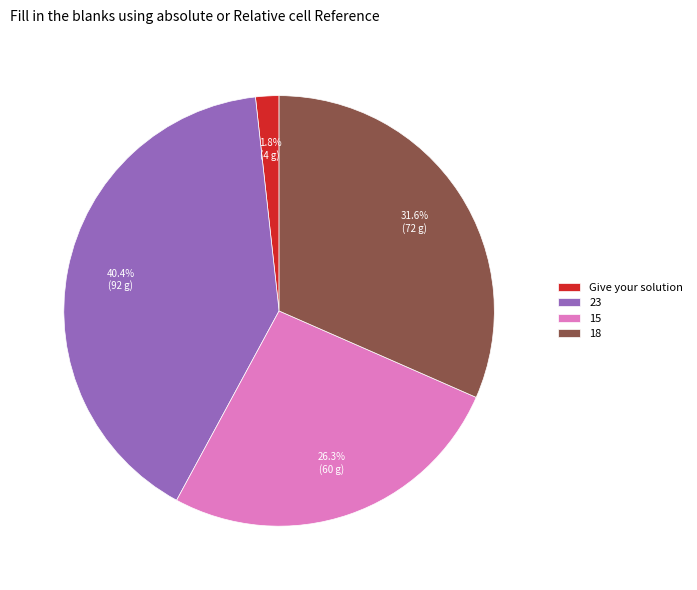

Combined, what portion of the pie is 15 and Give your solution?

28.1%